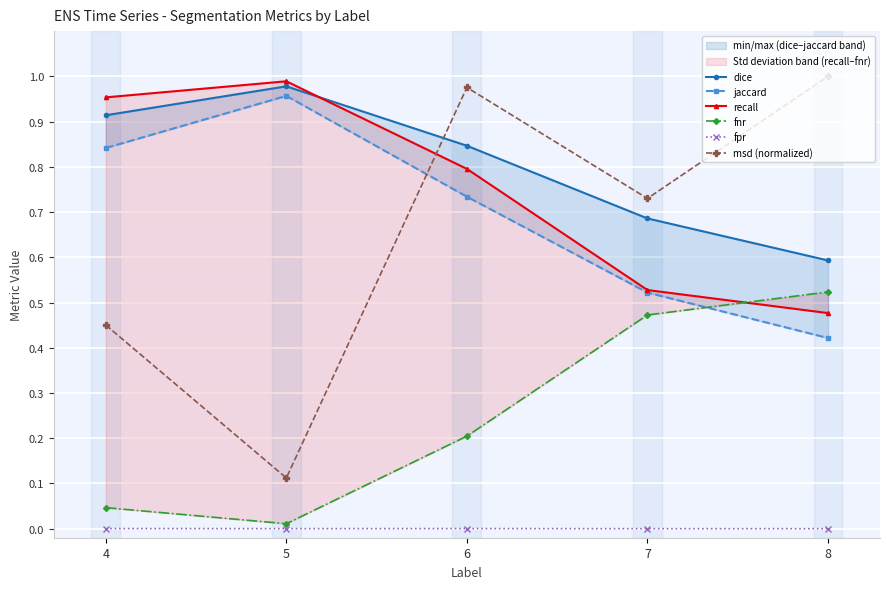

True or false: fpr has more than 2 points higher than both neighbors.

False